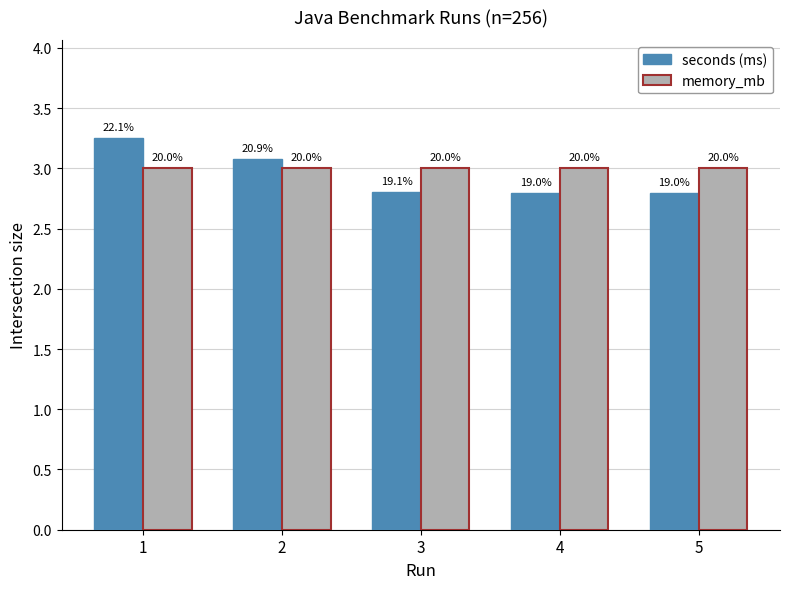

What is the value of the seconds (ms) bar at the 1st from the left?

3.3